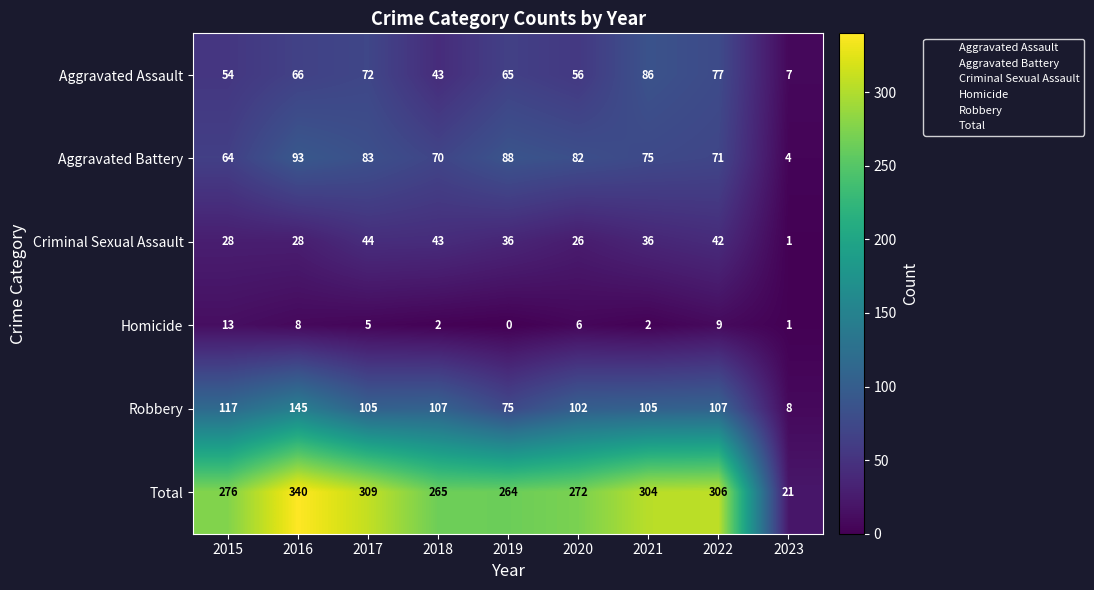

Which label corresponds to the largest value in the chart?

2016